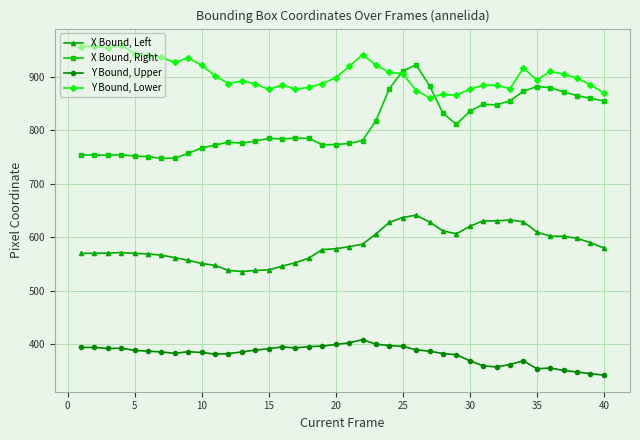

What is the minimum value shown in the chart?

342.0